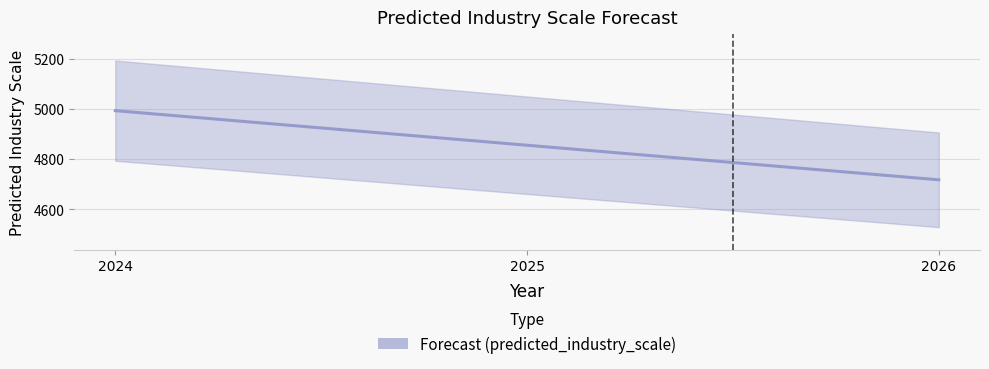

Rank the categories by value from lowest to highest.

2026, 2025, 2024